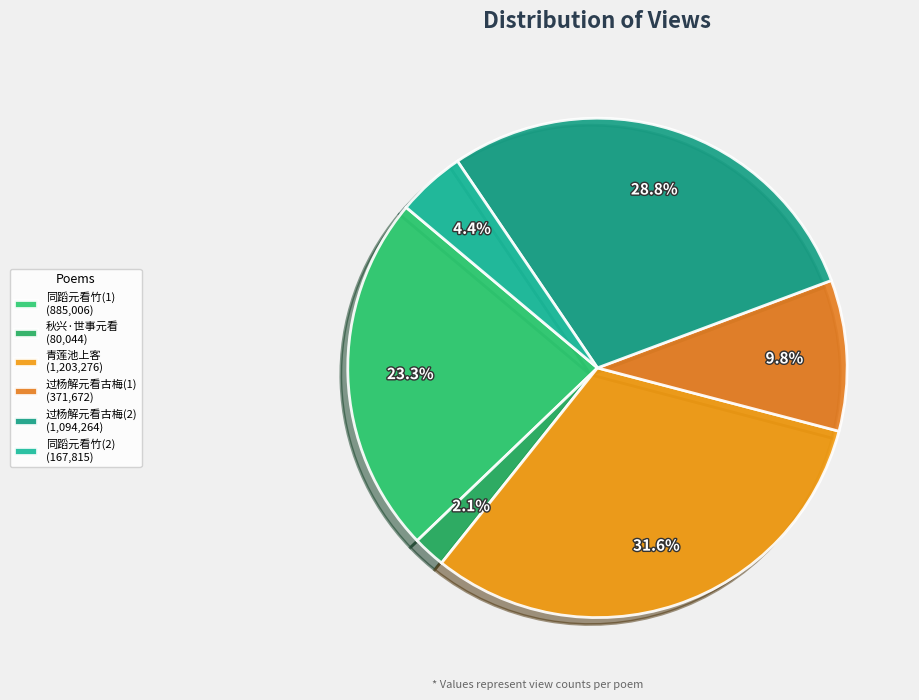

To the nearest percent, what is the average slice percentage?

17%